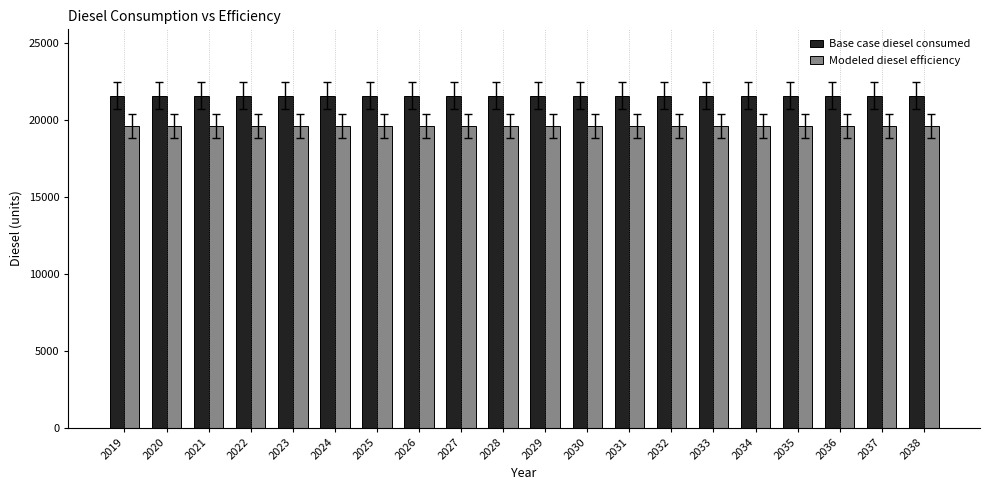

What is the greatest value displayed?

21560.0